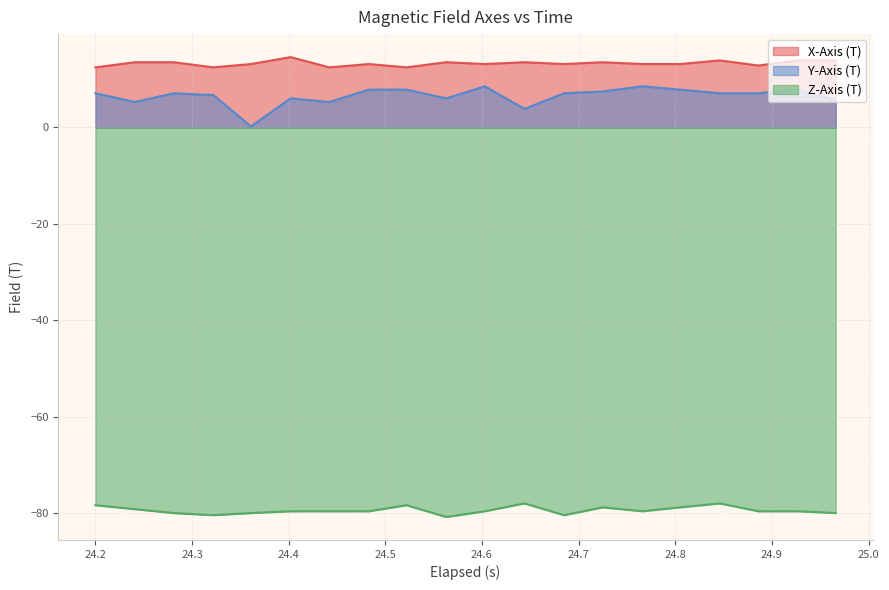

Reading left to right, list all the values displayed in this chart.

X-Axis (T): 12.5	13.5	13.5	12.5	13.2	14.6	12.5	13.2	12.5	13.5	13.2	13.5	13.2	13.5	13.2	13.2	13.9	12.8	13.9	13.9
Y-Axis (T): 7.1	5.3	7.1	6.7	0.2	6.0	5.3	7.9	7.9	6.0	8.5	3.9	7.1	7.5	8.5	7.9	7.1	7.1	7.9	5.7
Z-Axis (T): -78.4	-79.2	-80.0	-80.4	-80.0	-79.6	-79.6	-79.6	-78.4	-80.8	-79.6	-78.0	-80.4	-78.8	-79.6	-78.8	-78.0	-79.6	-79.6	-80.0